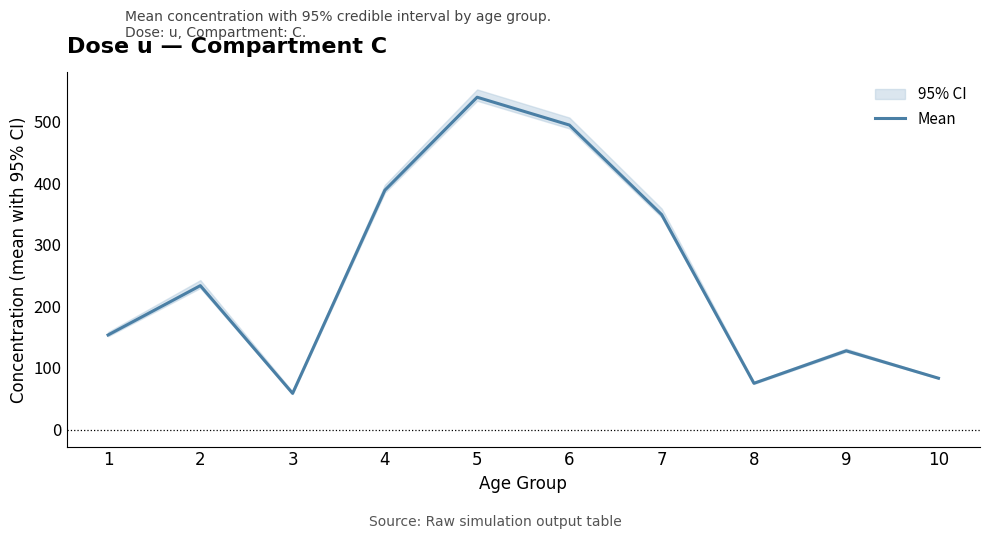

What is the sum of the values at 3 and 8?

133.9